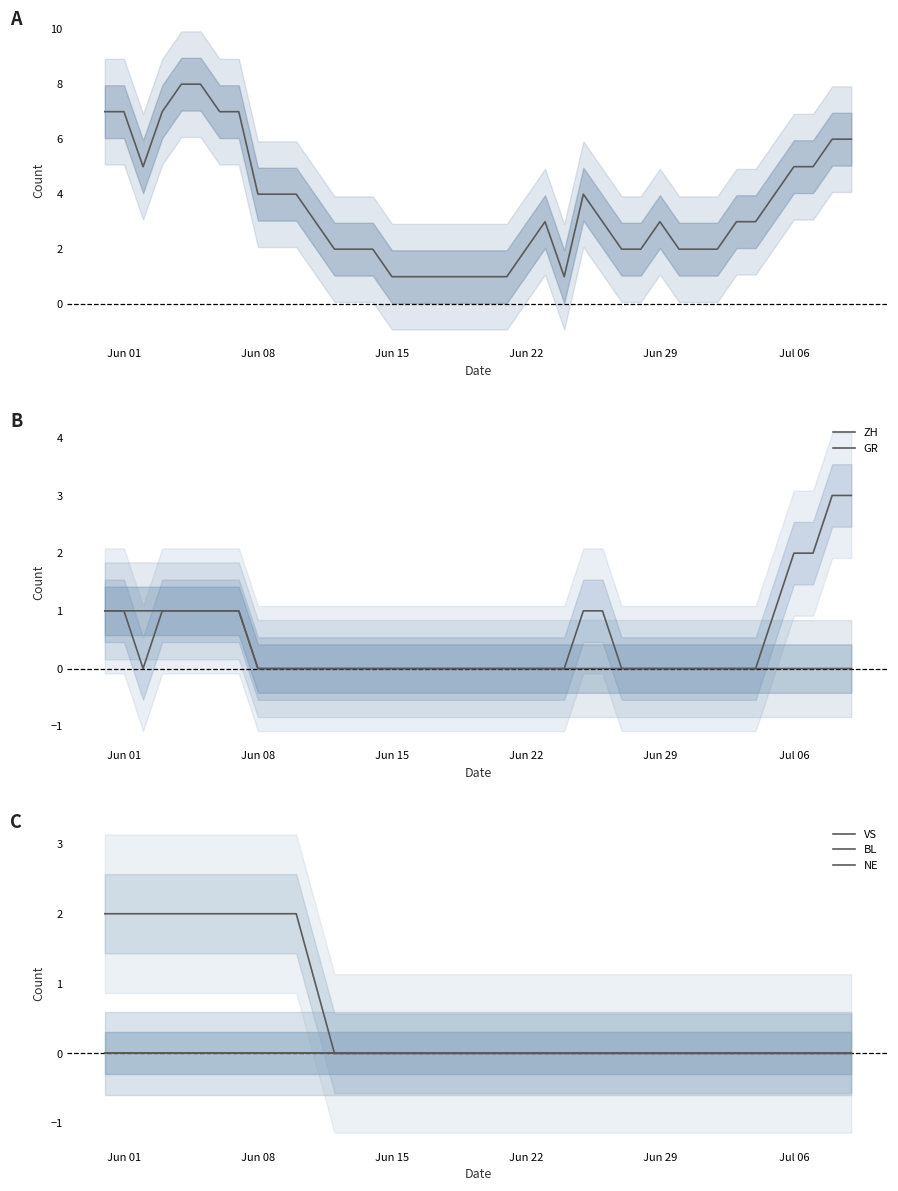

True or false: NE has more than 2 points higher than both neighbors.

False